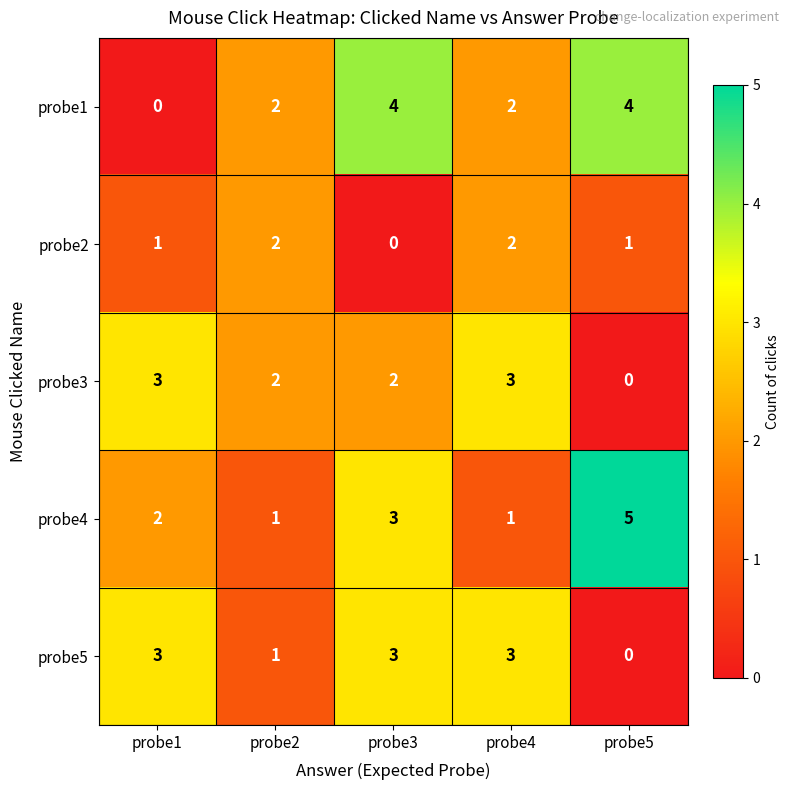

What is the difference between the maximum and minimum values in the probe4 series?

4